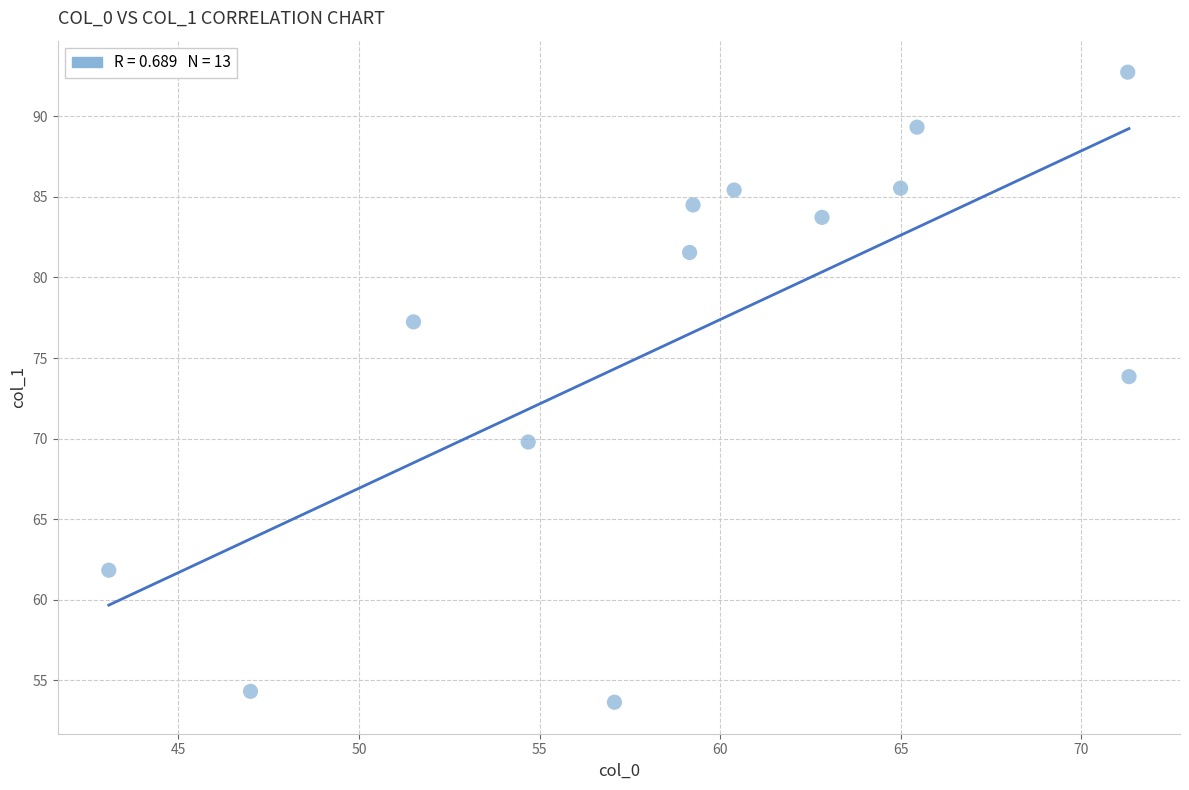

What Y value in the scatter plot is closest to 73?

73.8